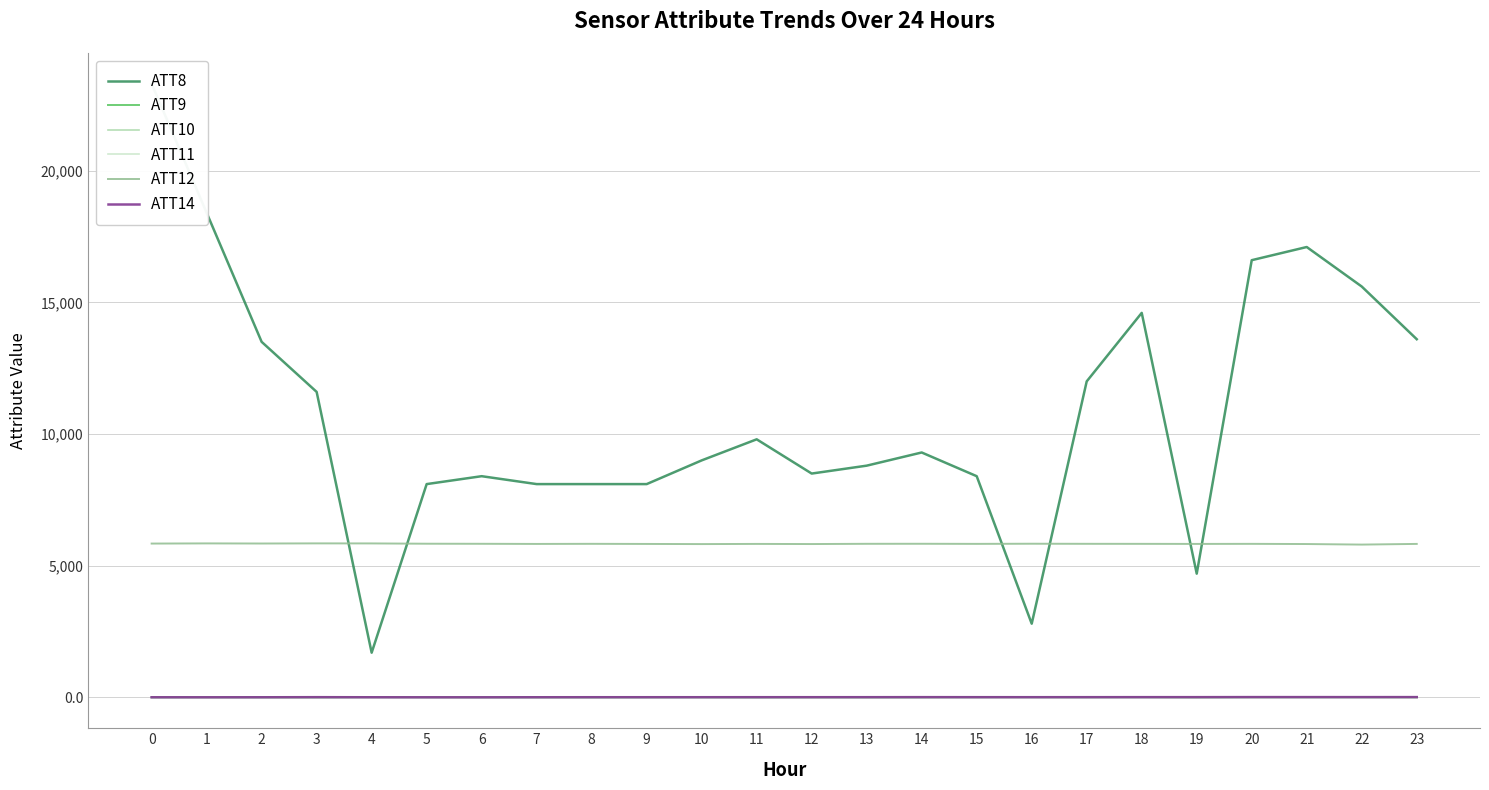

What is the total value across all series at 19?

10574.8